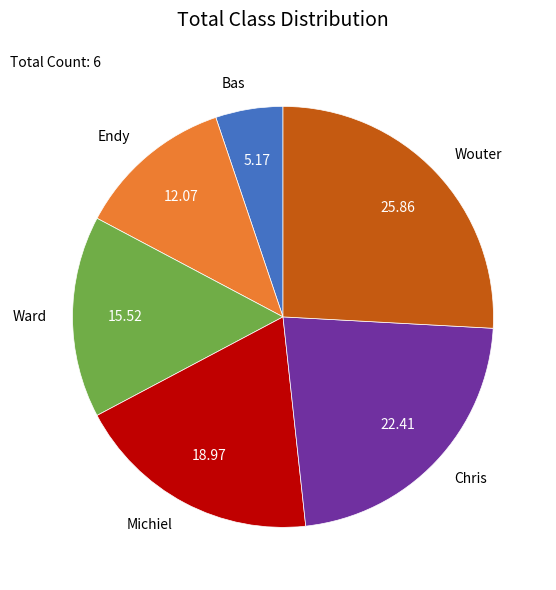

Does Michiel account for over 50% of the chart?

No